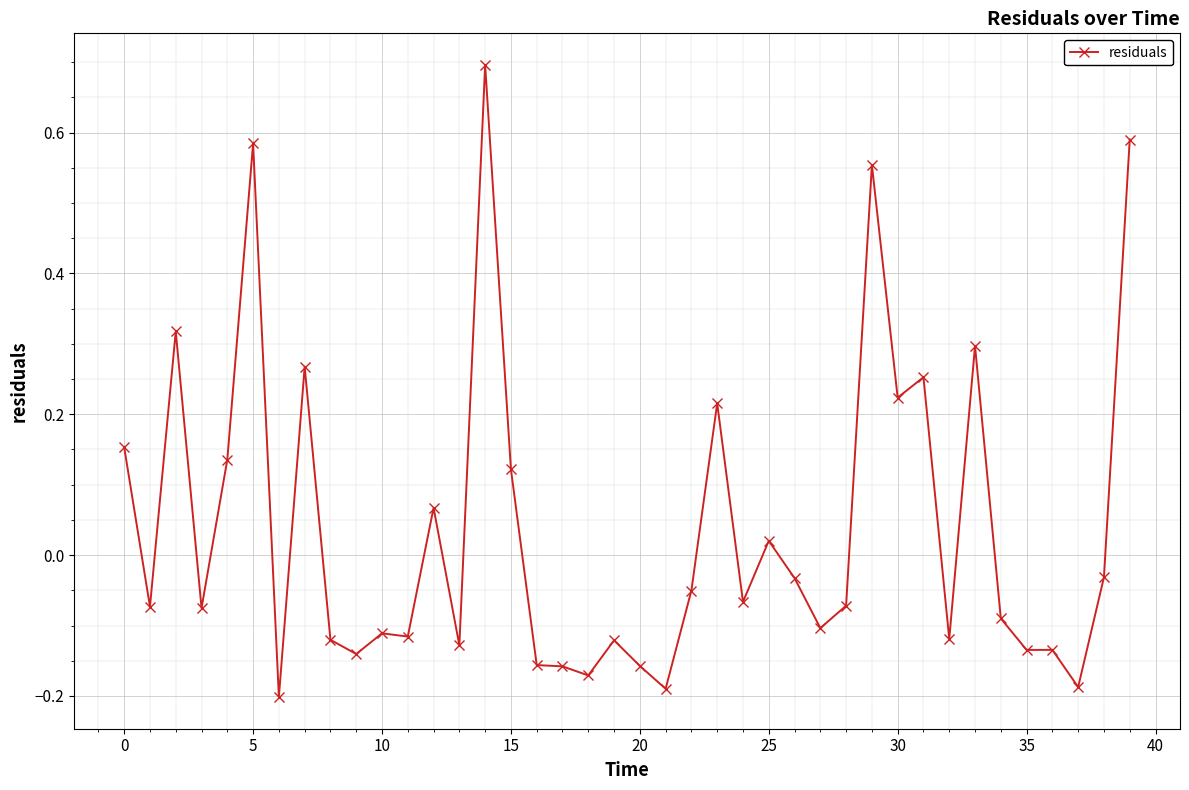

What is the difference between the maximum and second lowest values?

0.9